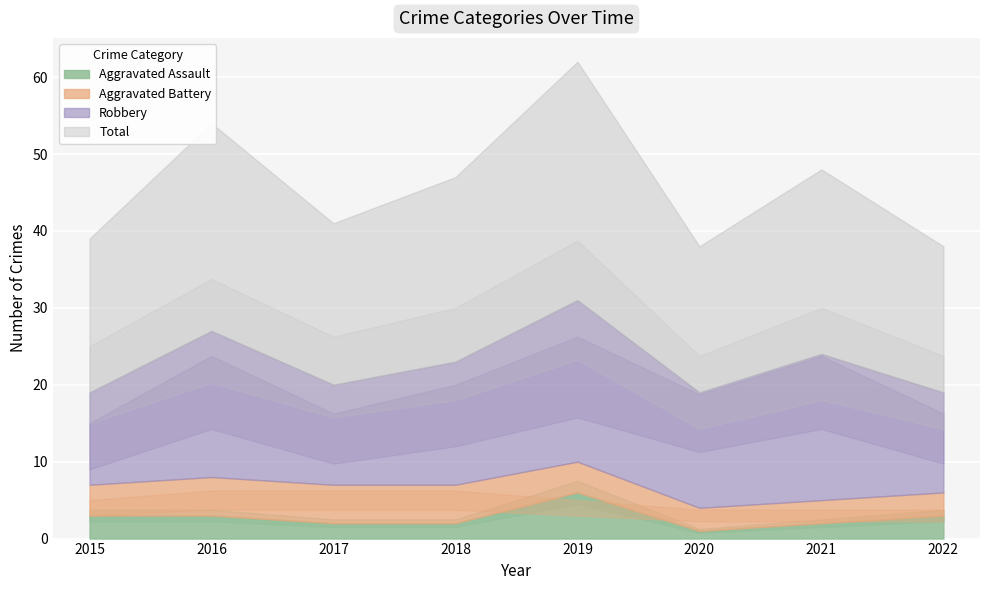

At 2019, list the series in order from smallest to largest.

Aggravated Battery, Aggravated Assault, Robbery, Total